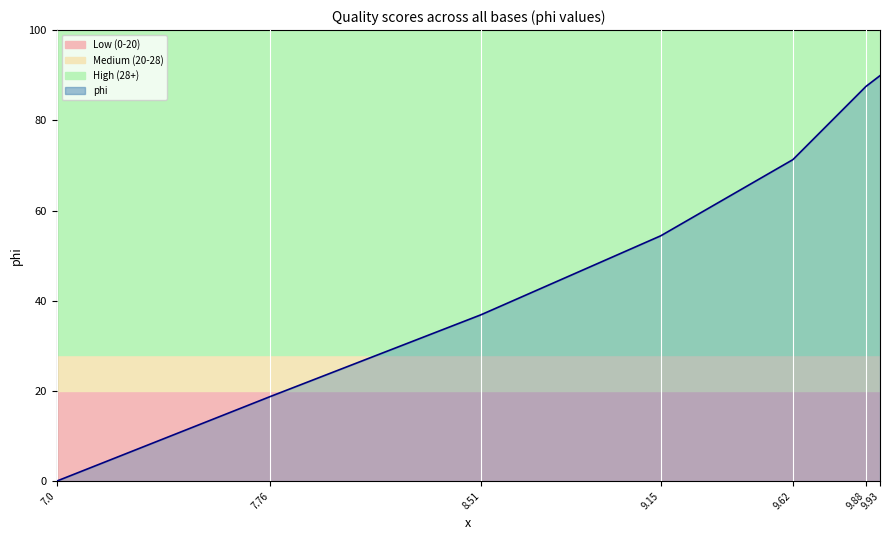

Is it true that the value at 9.93 is 89.9?

True